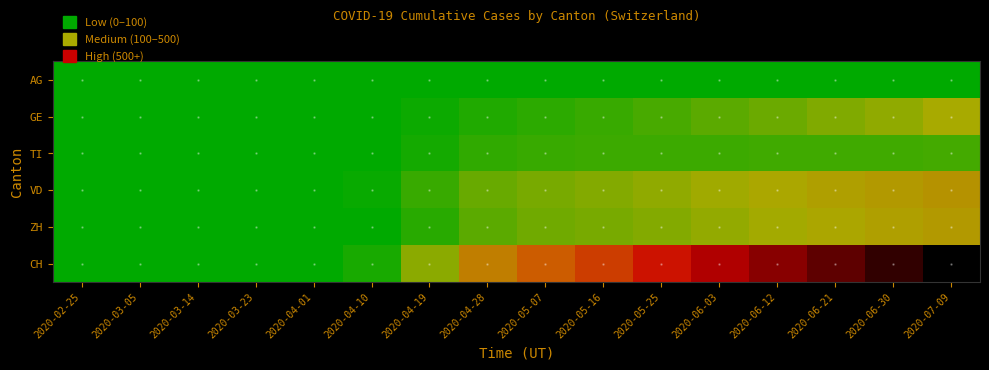

List the series in order of their peak value, lowest first.

AG, TI, GE, ZH, VD, CH